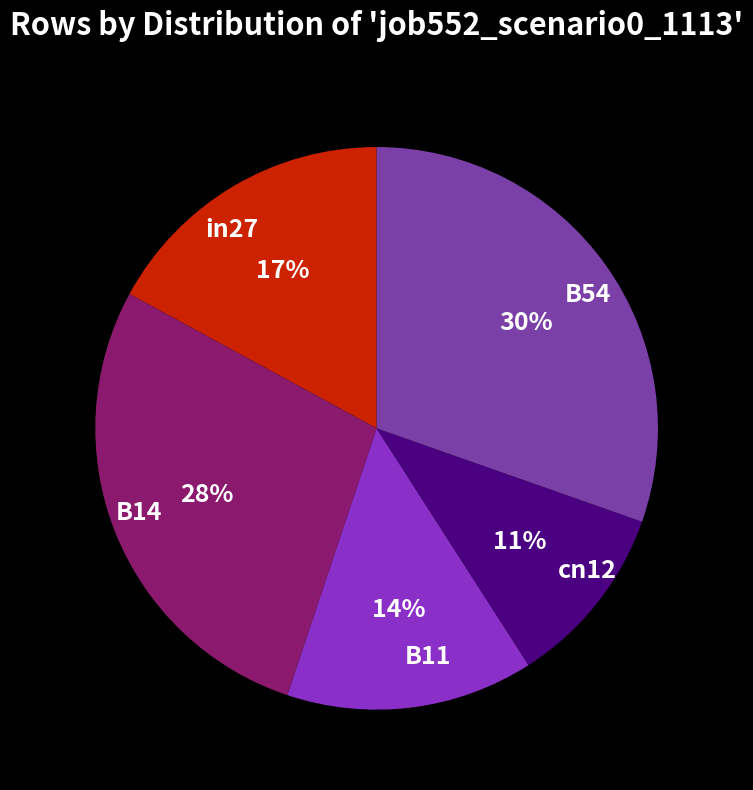

To the nearest percent, what is the average slice percentage?

20%